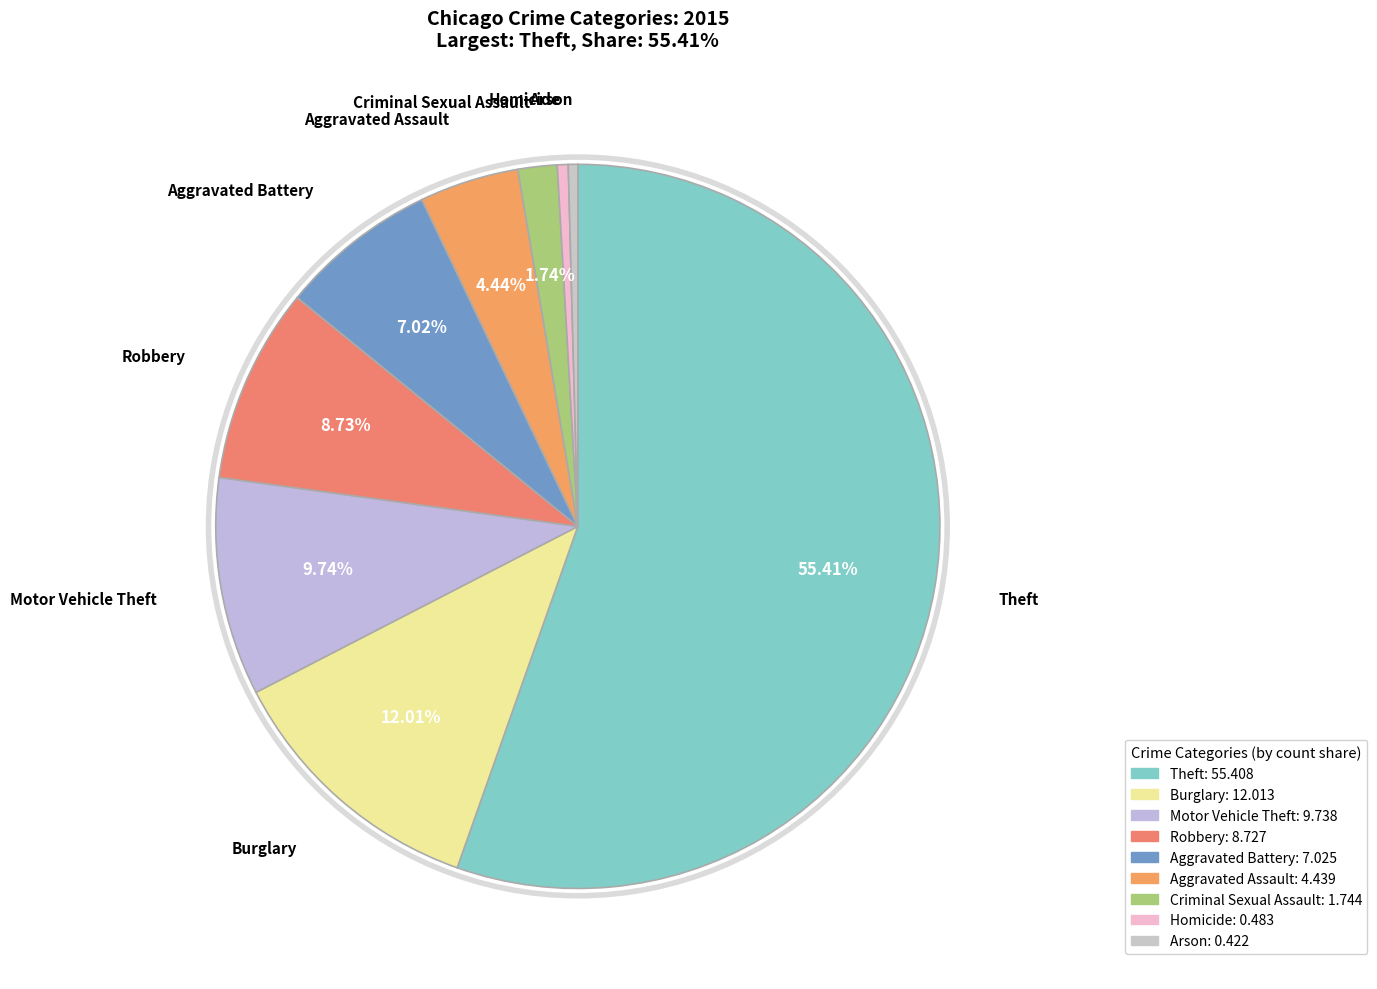

Between Criminal Sexual Assault and Theft, which is larger?

Theft